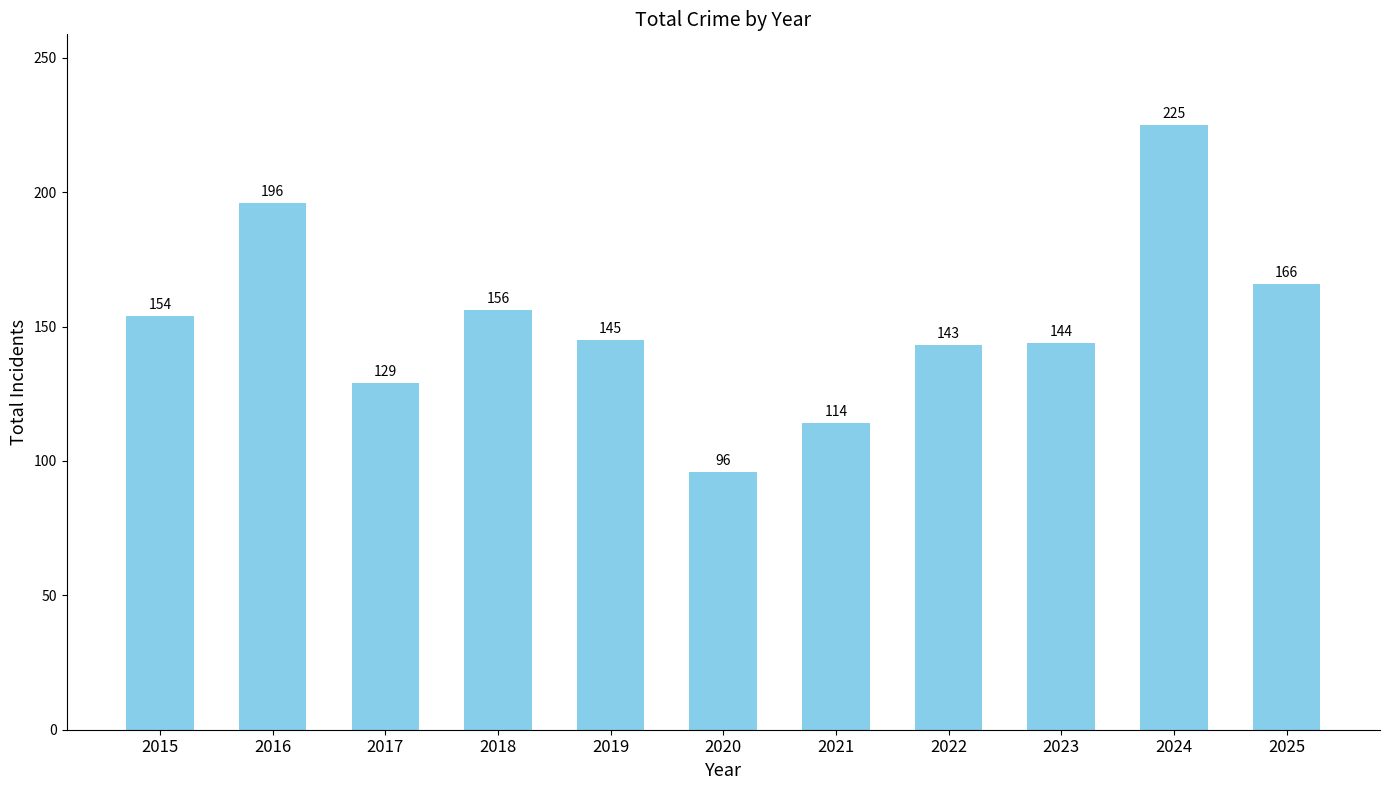

What value does the data have at 2015, to the nearest 10?

150